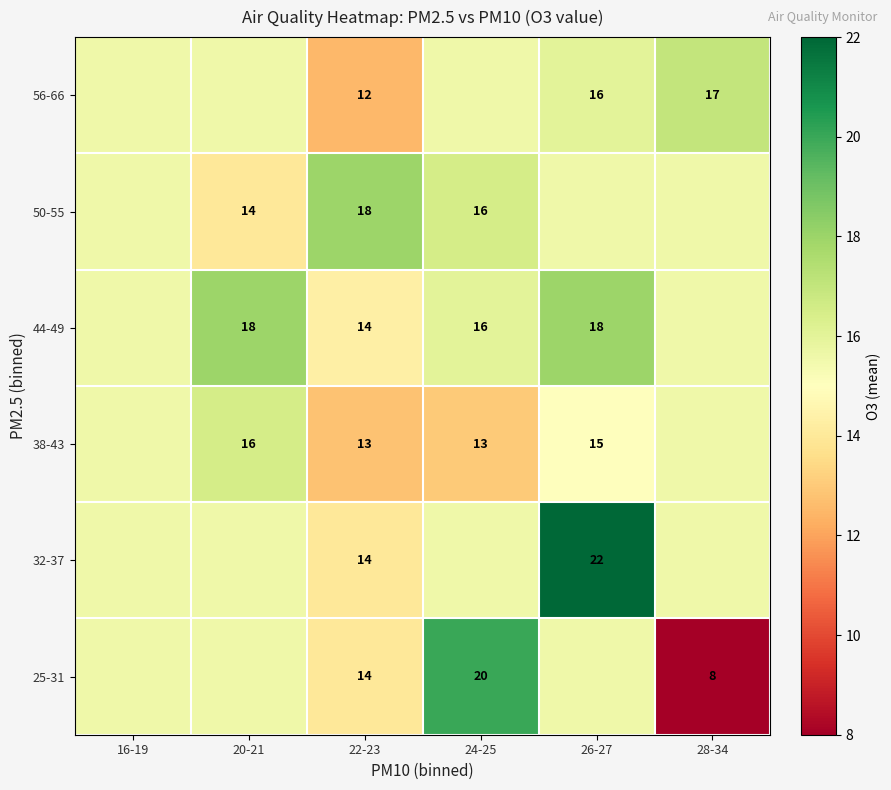

At which category is the sum across all series the highest?

26-27